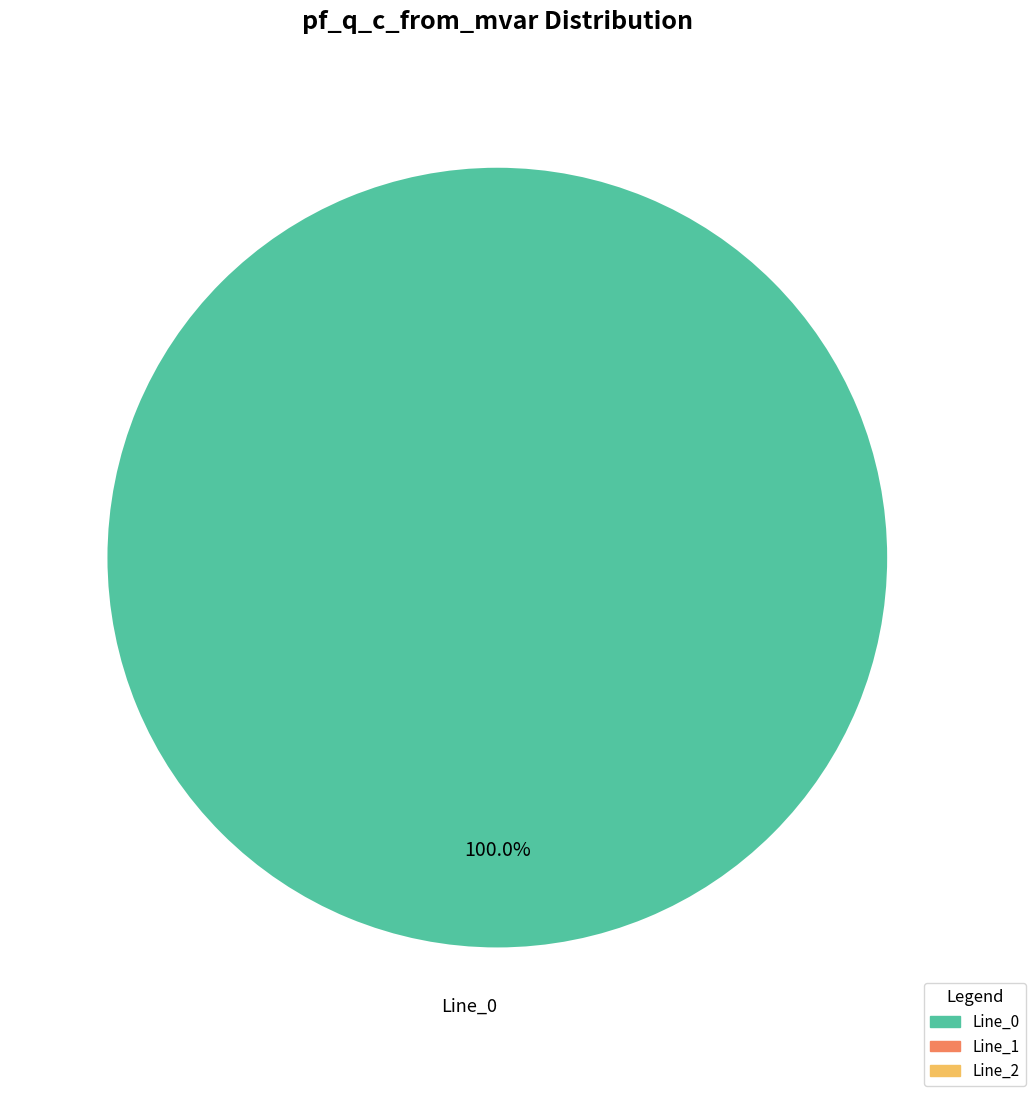

Count the number of slices in the pie.

3